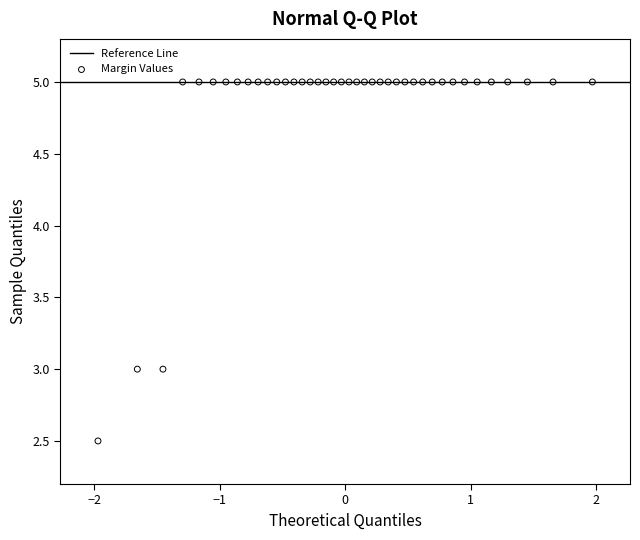

What is the range of X values (max minus min)?

3.9